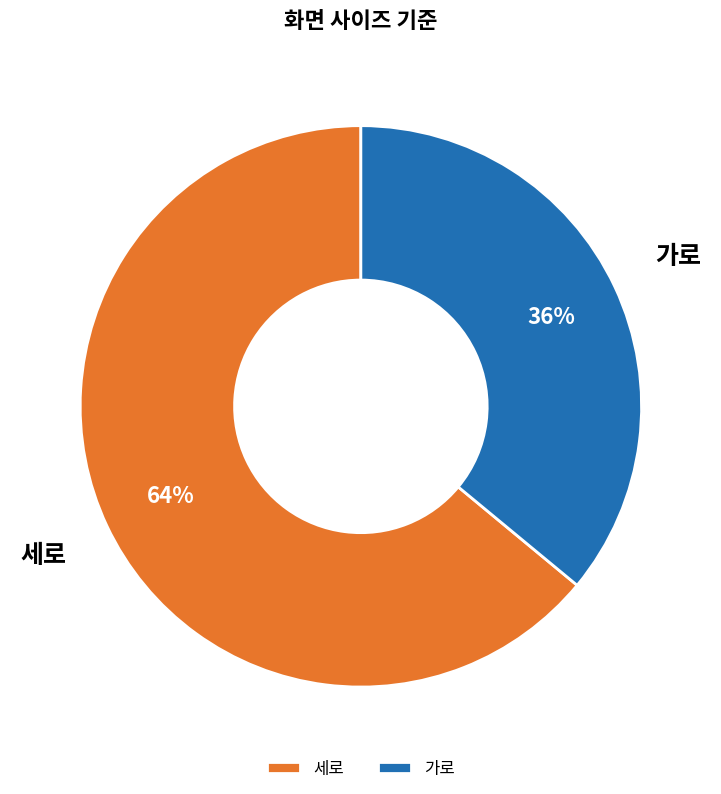

Which slice is the smallest?

가로